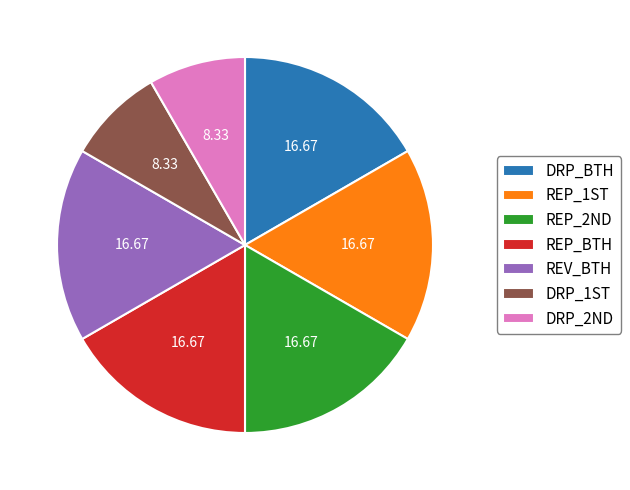

What is the ratio of the value at REP_BTH to the value at DRP_BTH?

1.0